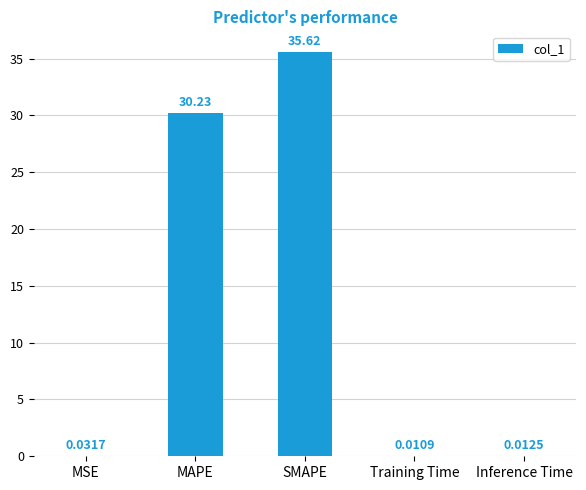

What is the change in value from MSE to MAPE?

+30.2